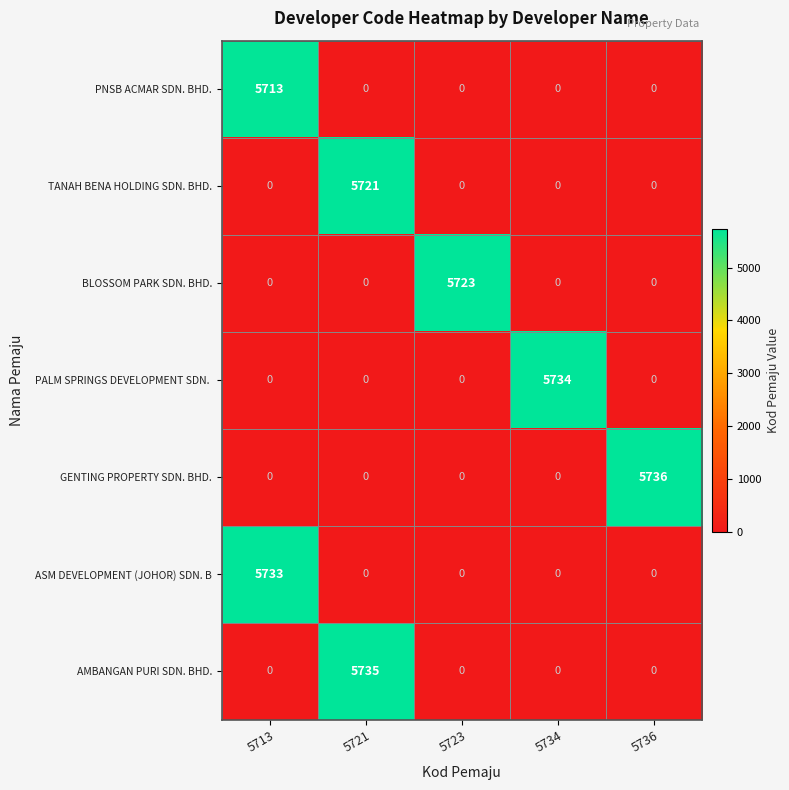

What is the difference between the maximum and minimum values in the AMBANGAN PURI SDN. BHD. series?

5735